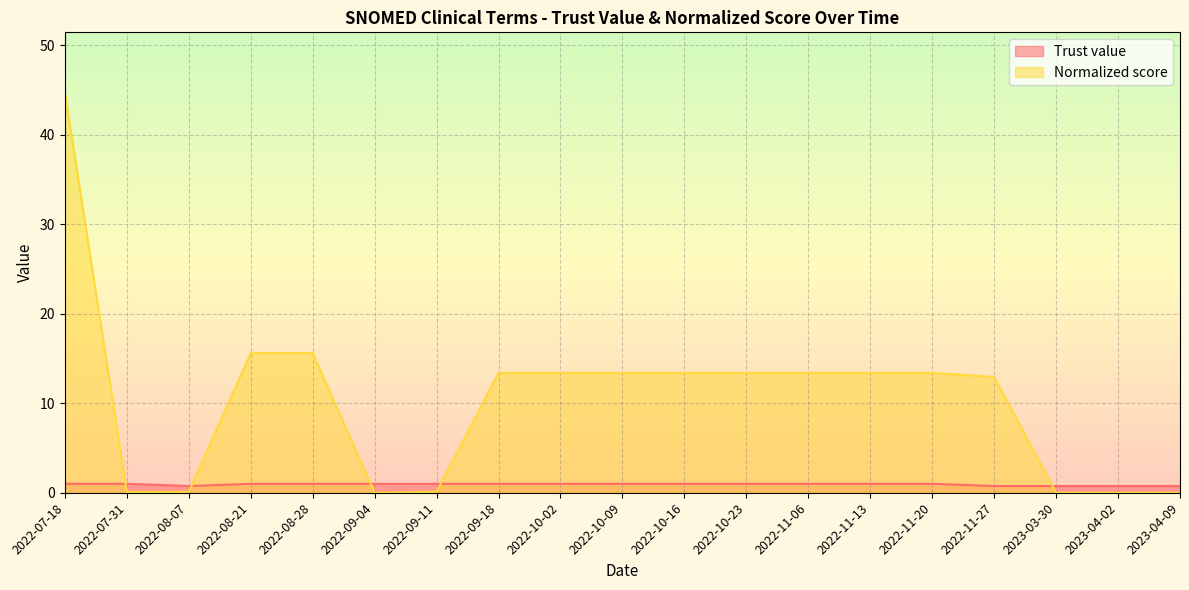

What is the sum of the Trust value values at 2022-09-11 and 2022-07-31?

2.0